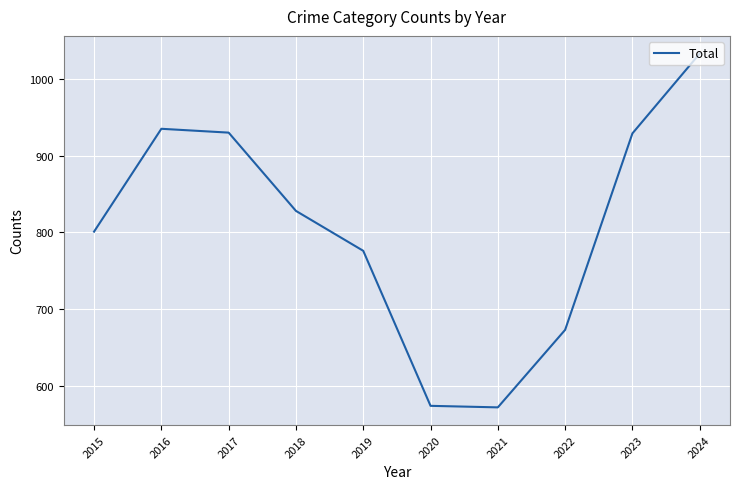

Where is the first local maximum?

2016